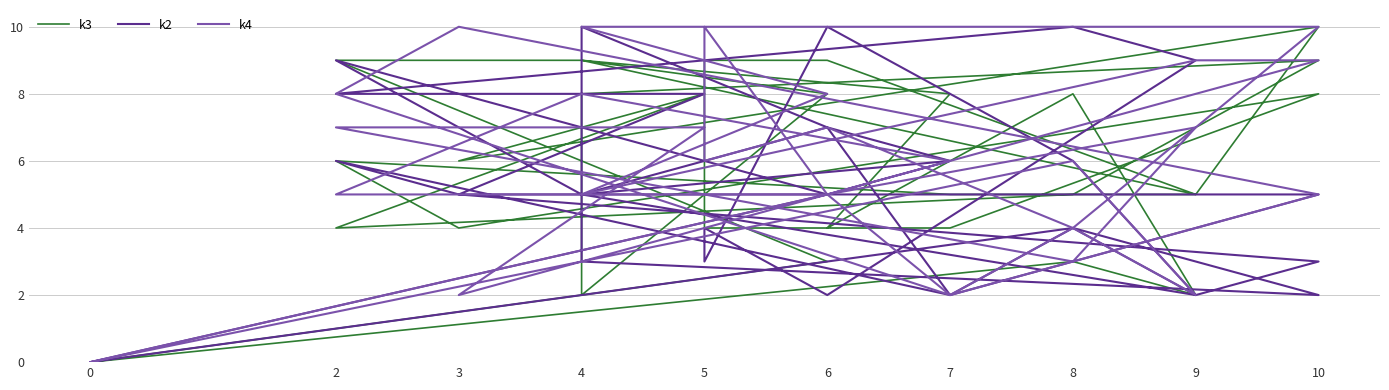

What are all the series names shown in the legend?

k3, k2, k4